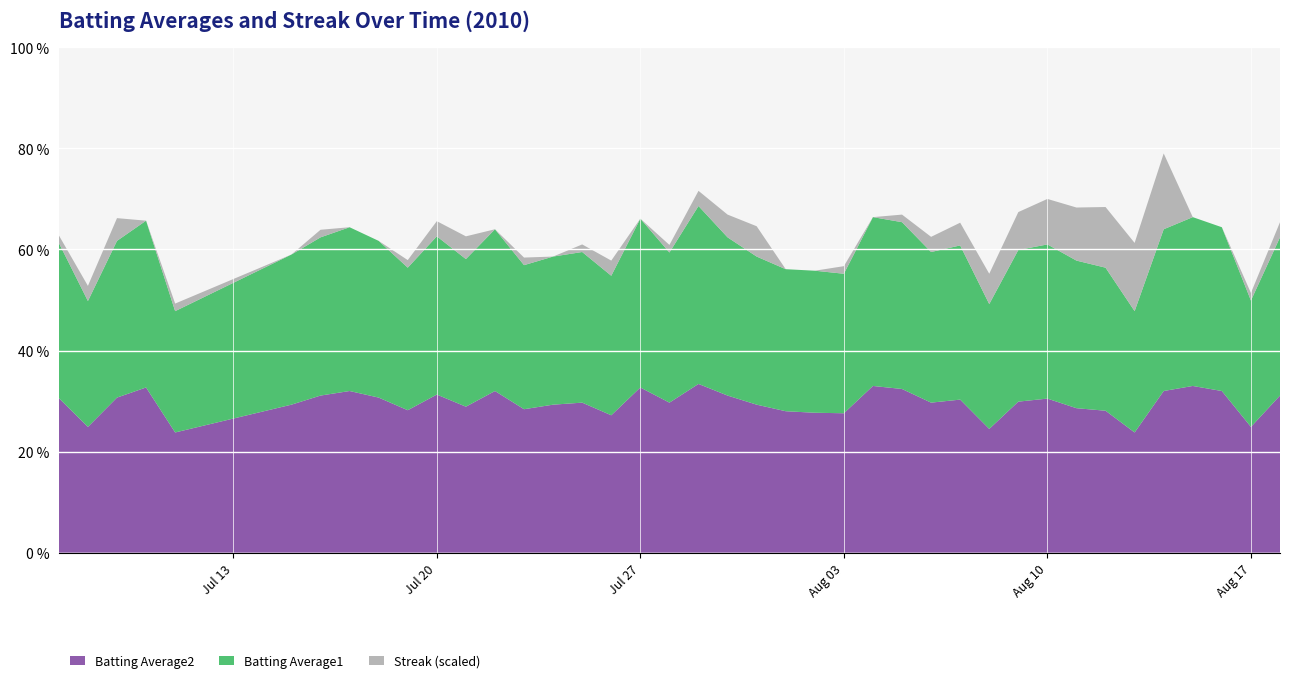

Reading left to right, what are all the values shown in this chart?

Batting Average1: 0.3	0.2	0.3	0.3	0.2	0.3	0.3	0.3	0.3	0.3	0.3	0.3	0.3	0.3	0.3	0.3	0.3	0.3	0.3	0.4	0.3	0.3	0.3	0.3	0.3	0.3	0.3	0.3	0.3	0.2	0.3	0.3	0.3	0.3	0.2	0.3	0.3	0.3	0.2	0.3
Batting Average2: 0.3	0.2	0.3	0.3	0.2	0.3	0.3	0.3	0.3	0.3	0.3	0.3	0.3	0.3	0.3	0.3	0.3	0.3	0.3	0.3	0.3	0.3	0.3	0.3	0.3	0.3	0.3	0.3	0.3	0.2	0.3	0.3	0.3	0.3	0.2	0.3	0.3	0.3	0.2	0.3
Streak: 2.0	4.0	6.0	0.0	2.0	0.0	2.0	0.0	0.0	2.0	4.0	6.0	0.0	2.0	0.0	2.0	4.0	0.0	2.0	4.0	6.0	8.0	0.0	0.0	2.0	0.0	2.0	4.0	6.0	8.0	10.0	12.0	14.0	16.0	18.0	20.0	0.0	0.0	2.0	4.0